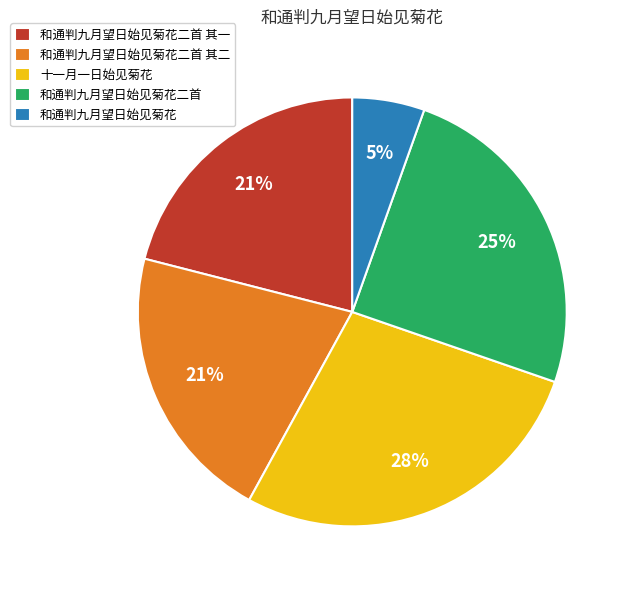

How many slices are in this pie chart?

5